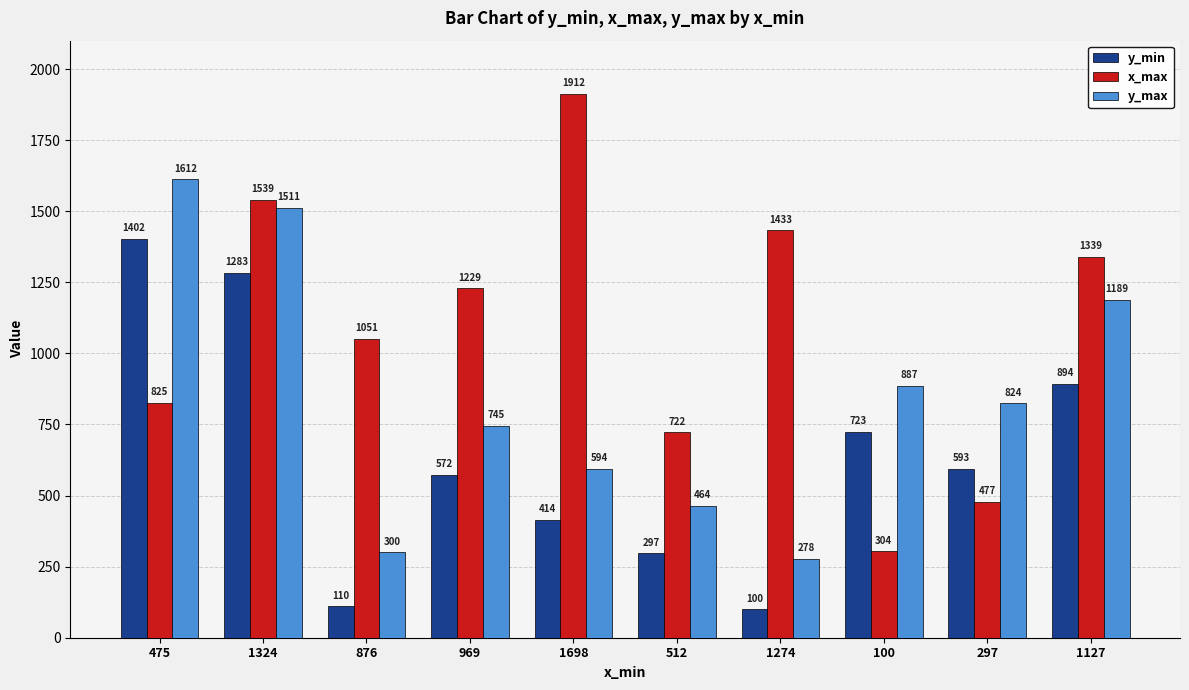

What are all the series names shown in the legend?

y_min, x_max, y_max